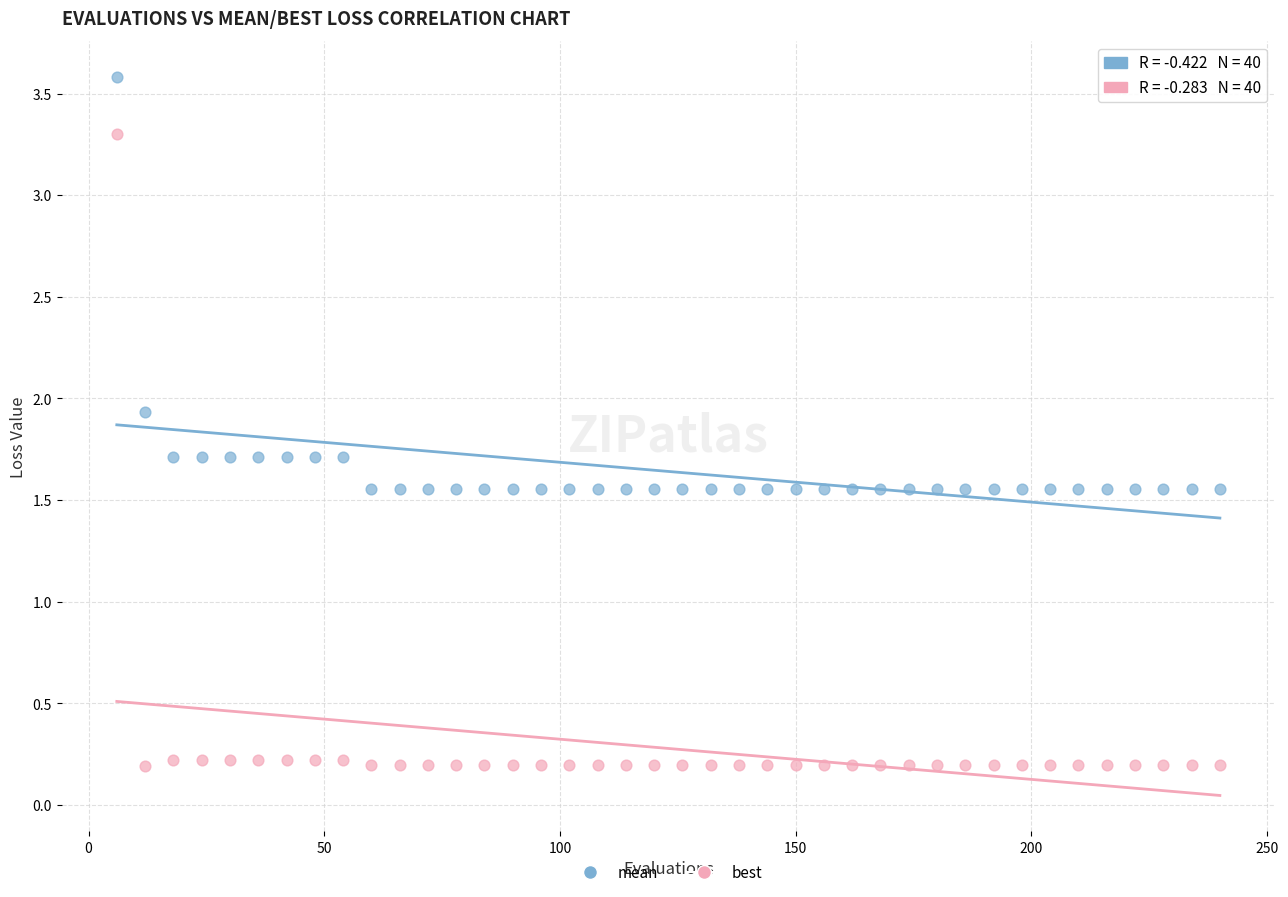

Which series reaches the minimum Y coordinate?

best